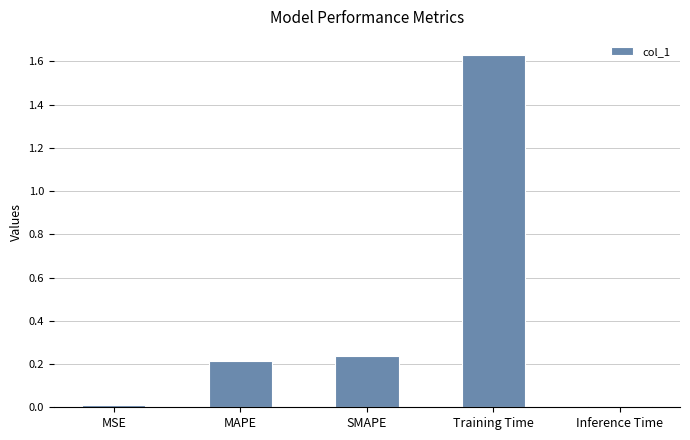

What is the label of the 3rd bar from the right?

SMAPE